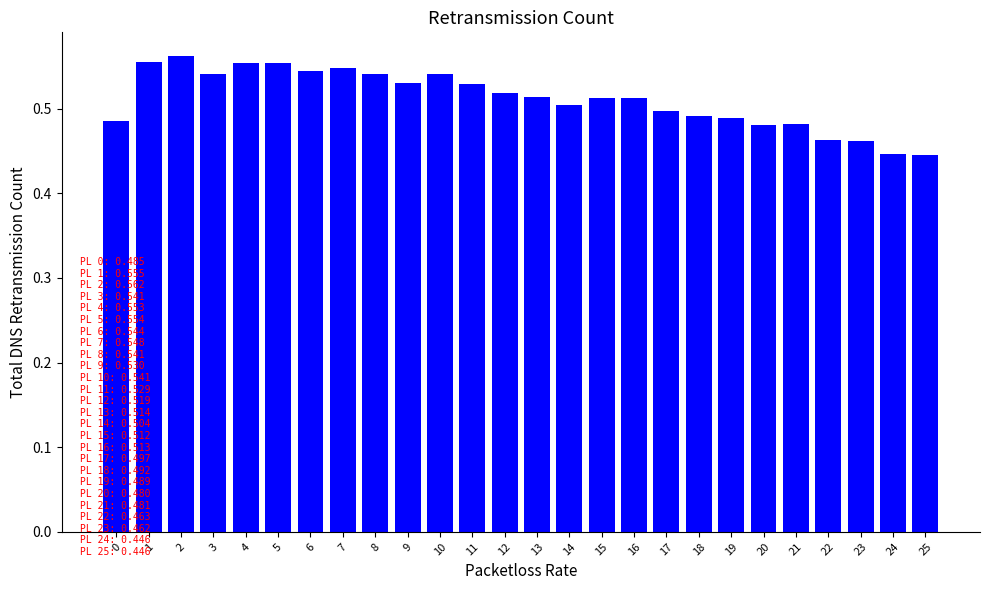

True or false: the data shows 0.2 at 6.

False